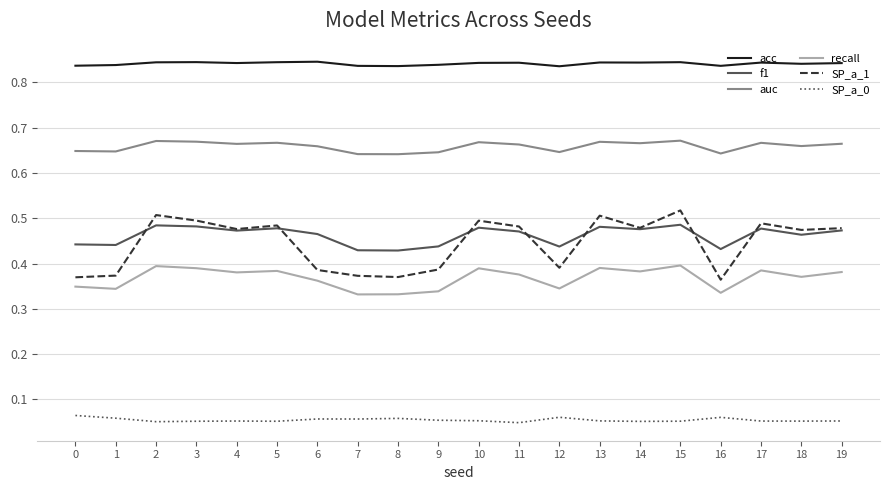

How many lines are shown in the chart?

6